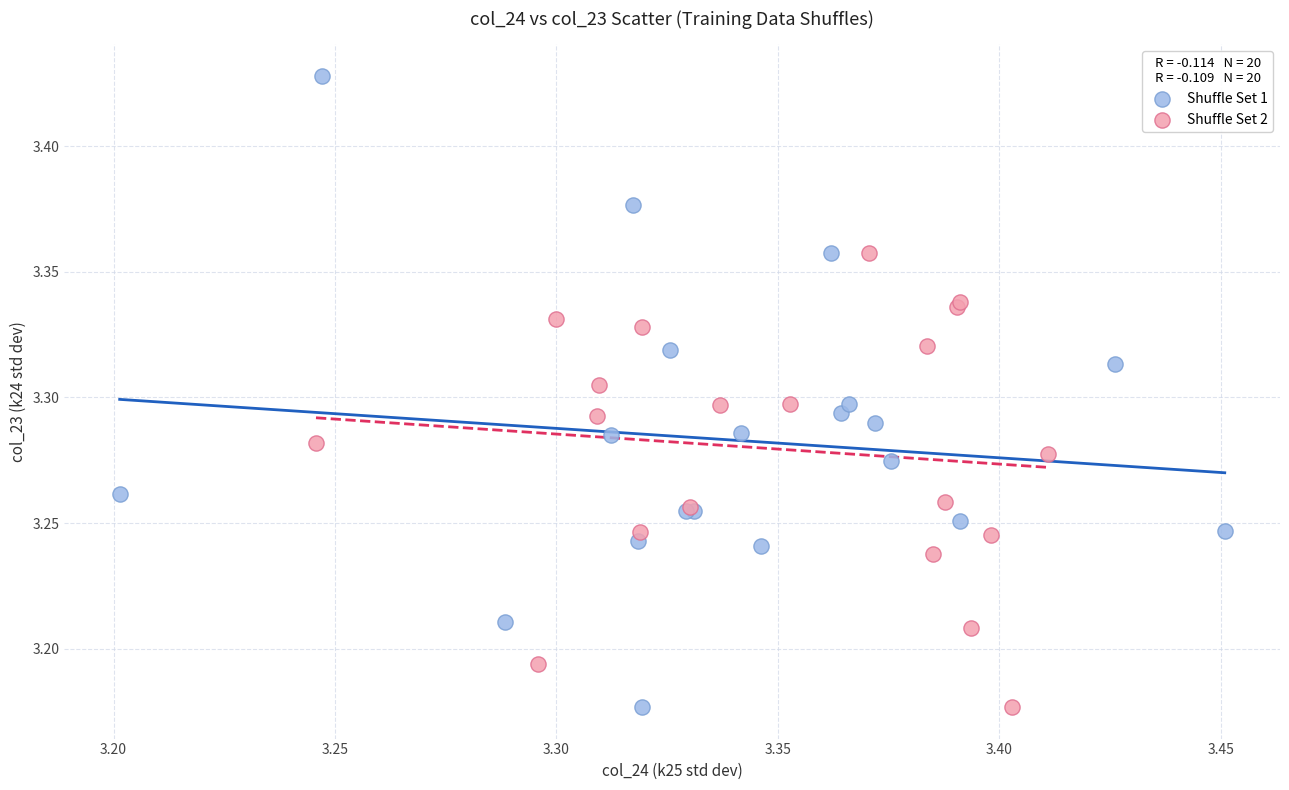

What are all the series names shown in the legend?

Shuffle Set 1, Shuffle Set 2